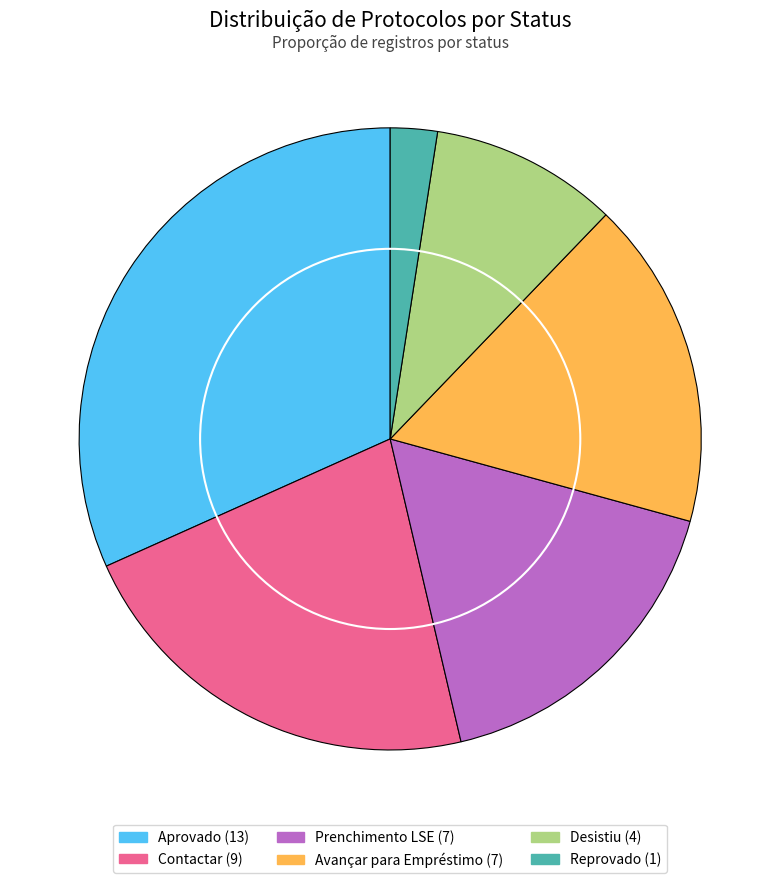

True or false: Contactar accounts for 9% of the total.

False